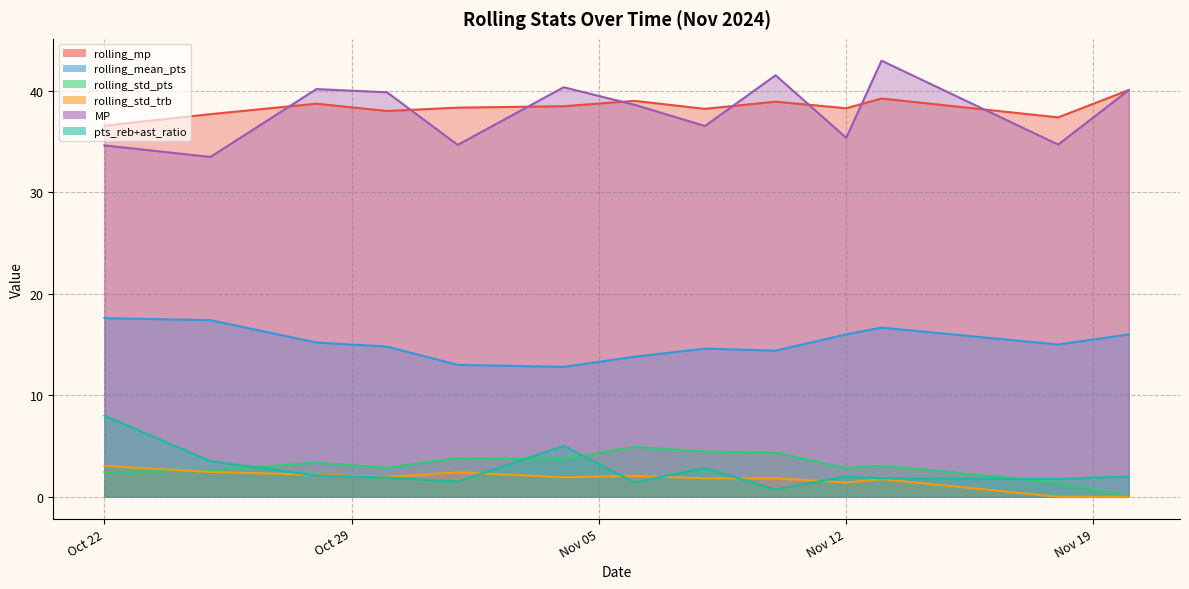

Does the chart have visible grid lines?

Yes